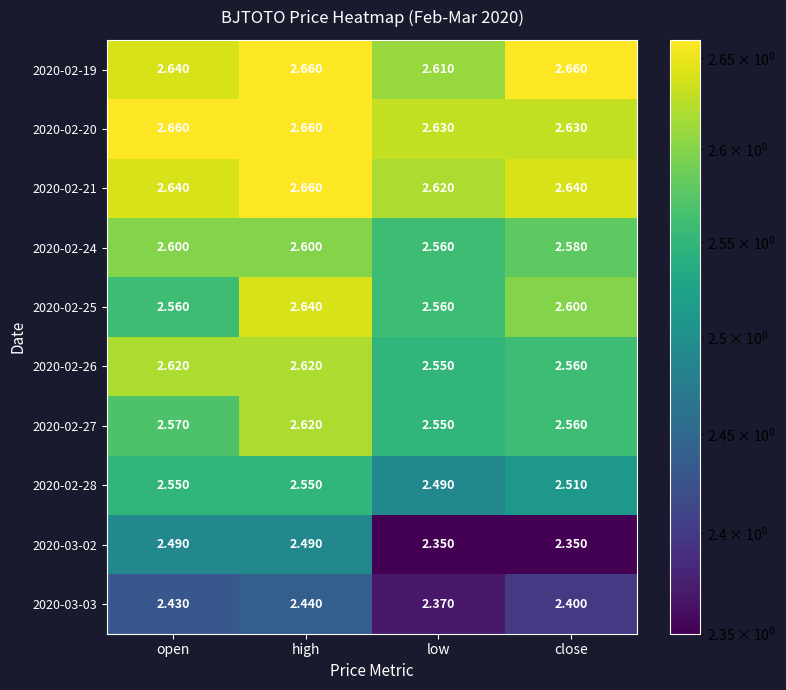

List the labels in order of 2020-03-03 value, largest first.

high, open, close, low